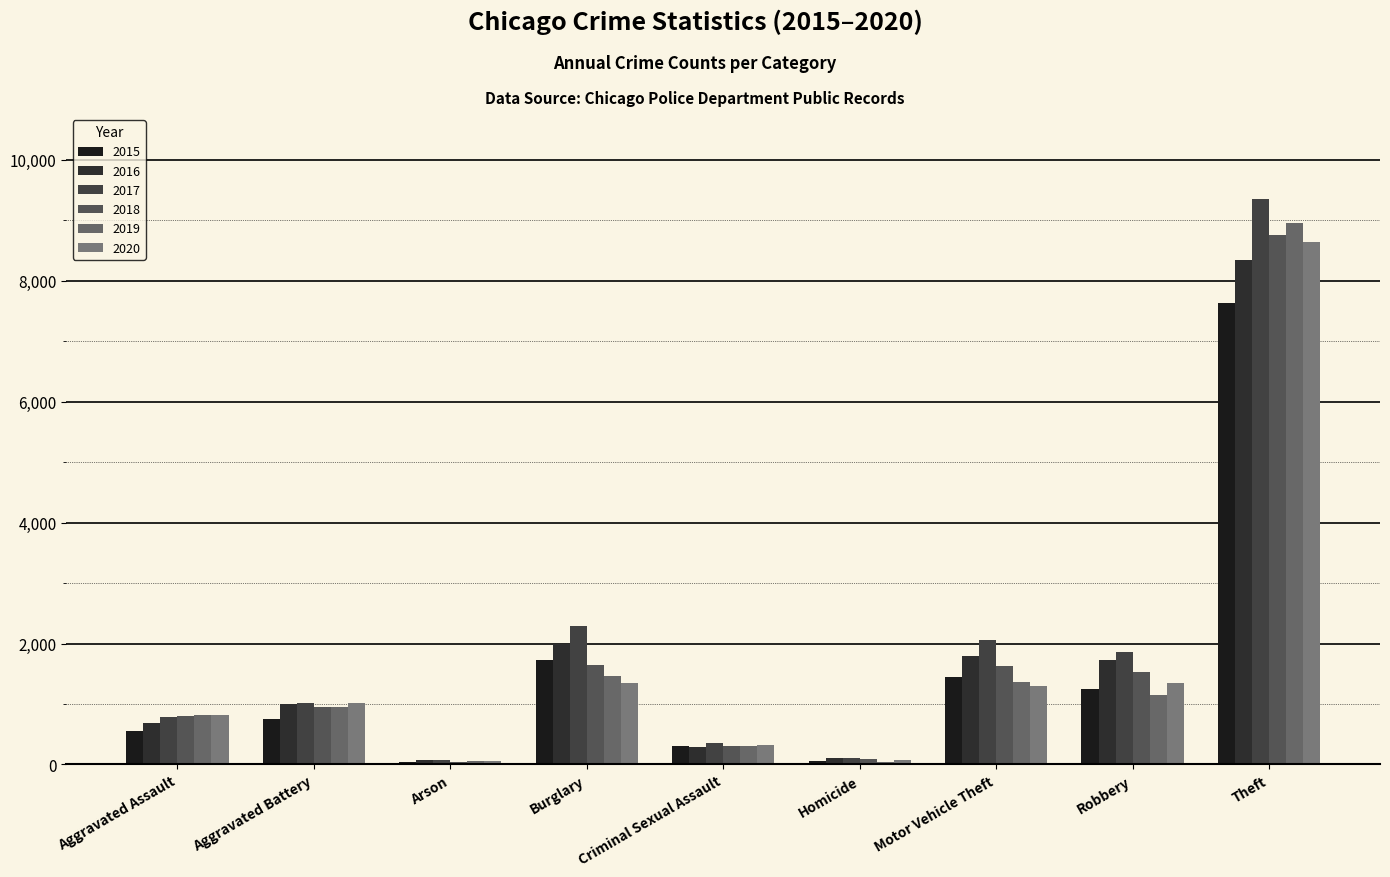

What is the sum of all 2019 values?

15107